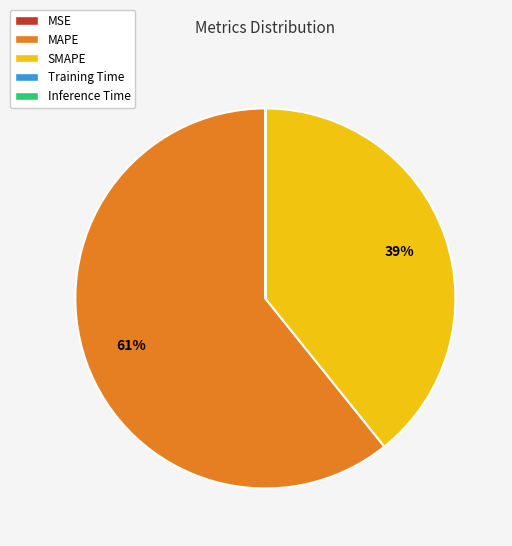

What percentage is the SMAPE slice, to the nearest percent?

39%